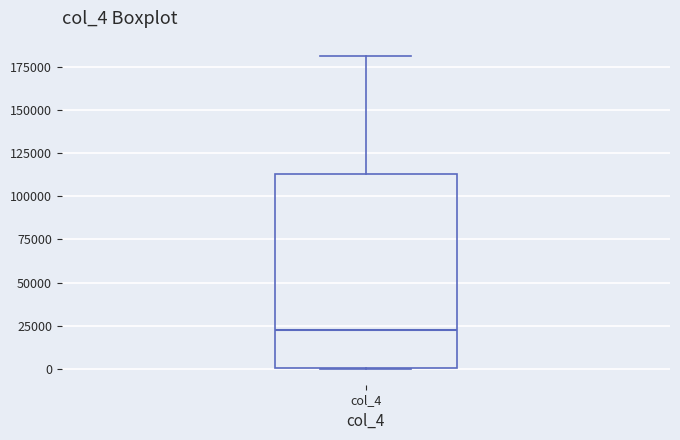

Read this box plot against the y-axis: the position of the median line, the range covered by the box, and the ends of both whiskers. The values are not printed on the chart, so give them approximately, as read against the axis.

median 25000, box 0 to 115000, whiskers 0 to 180000